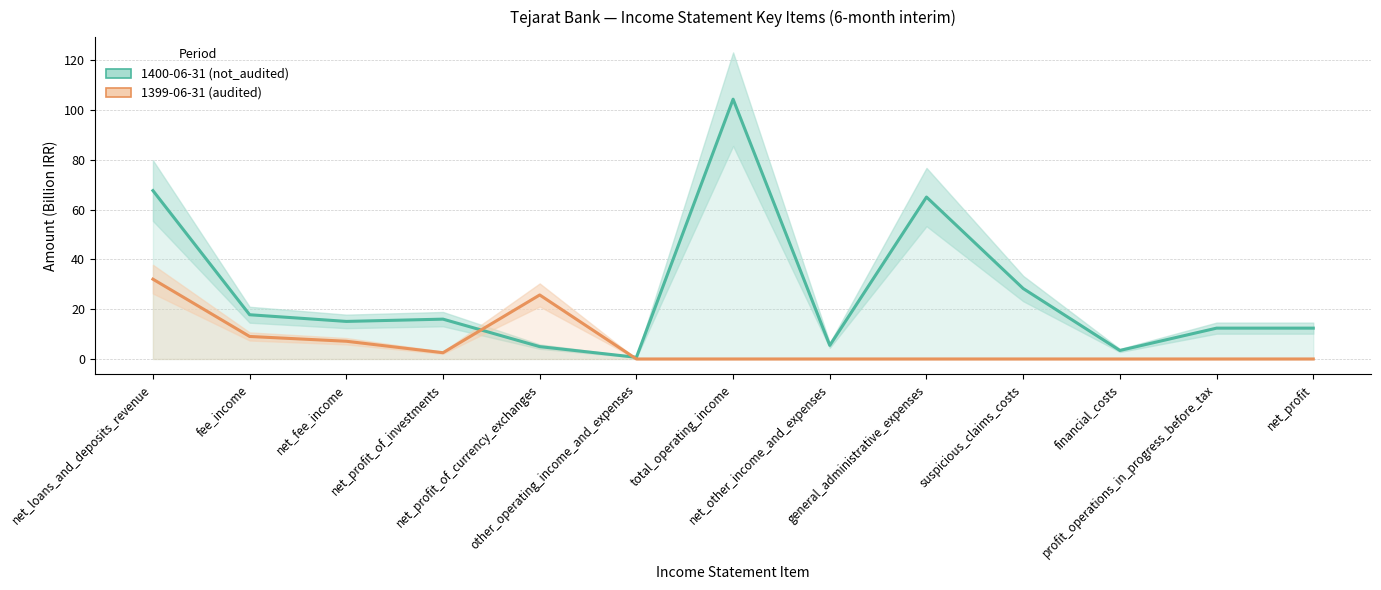

Which has a higher value, other_operating_income_and_expenses or net_profit_of_investments?

net_profit_of_investments